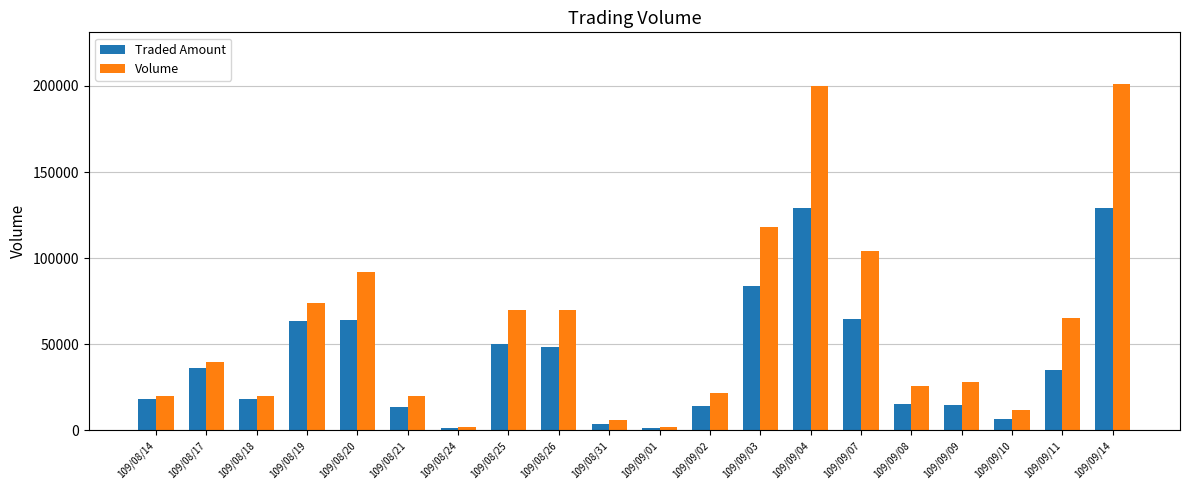

Does the chart contain any negative values?

No